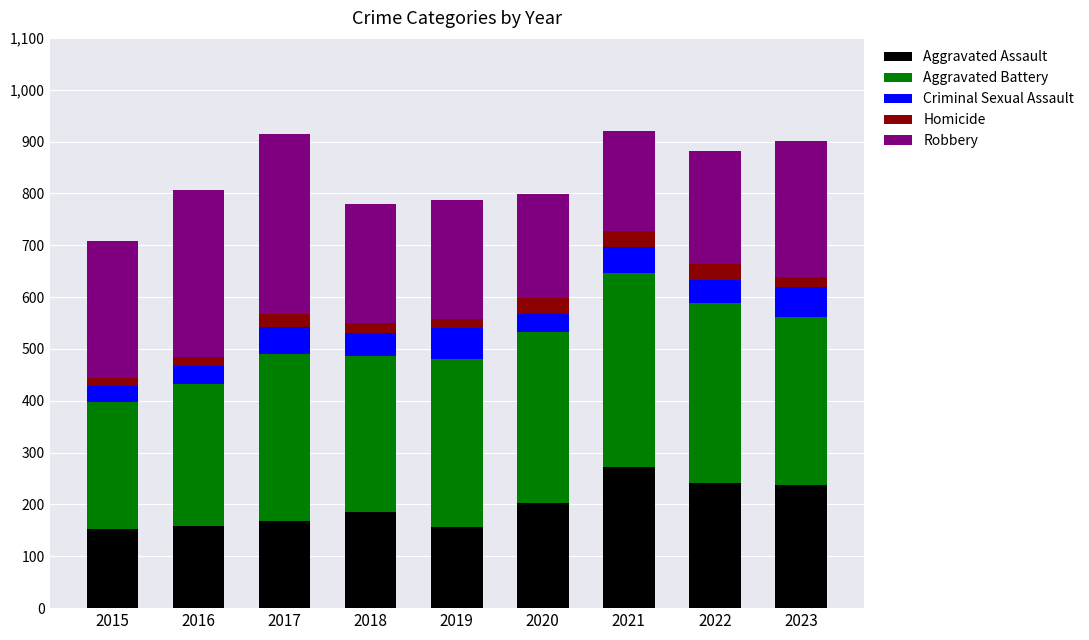

What is the total value across all series at 2021?

921